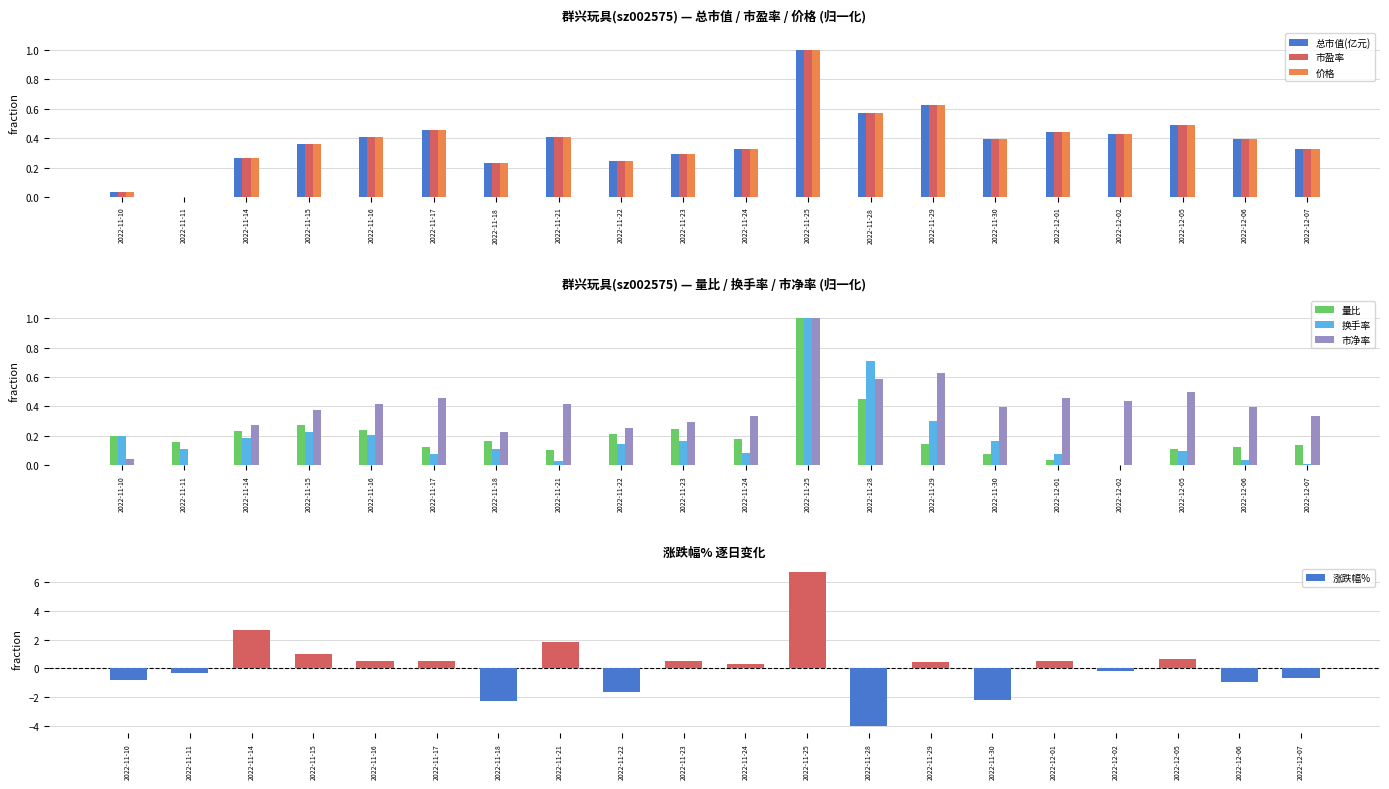

What is the difference between the maximum and second lowest values in the 总市值(亿元) series?

1.0